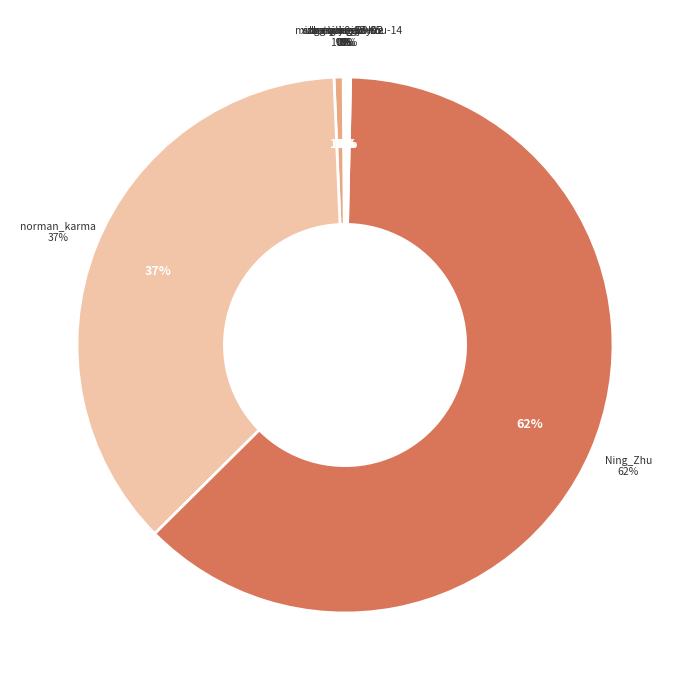

What is the change in value from song-yang-29-92 to norman_karma?

+6301